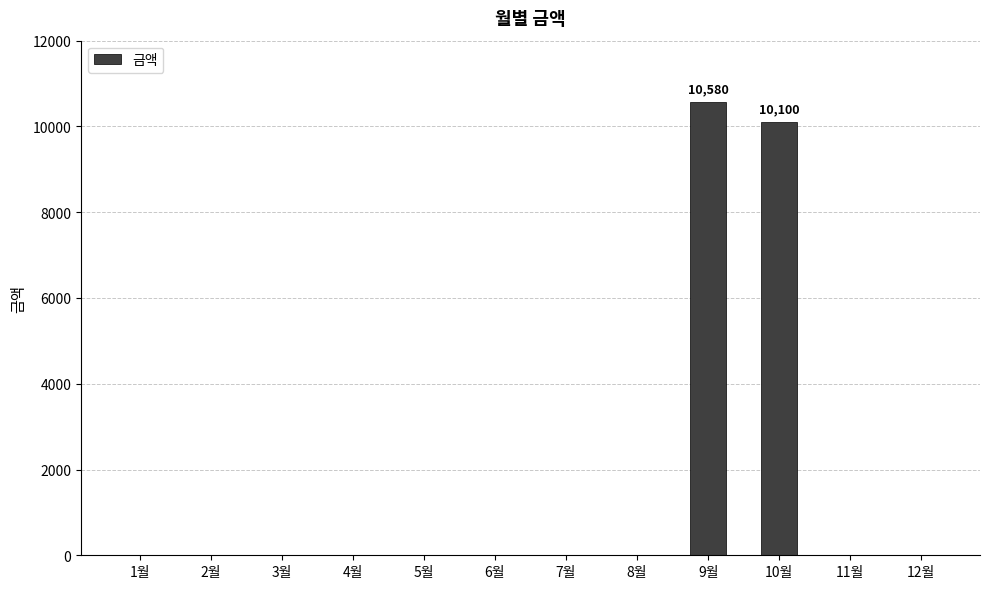

Is it true that the value at 3월 is 0?

True